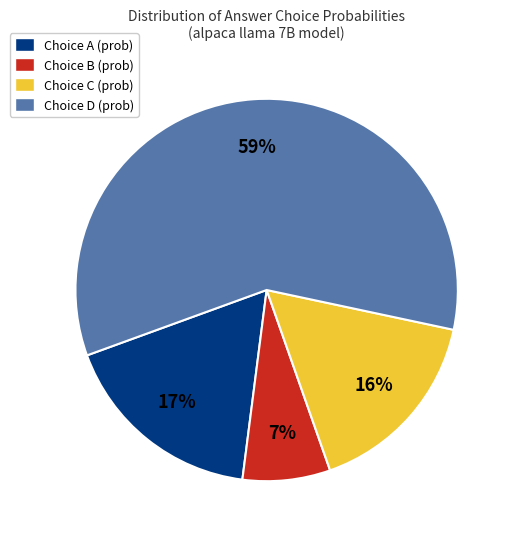

Does any single category account for the majority?

Yes